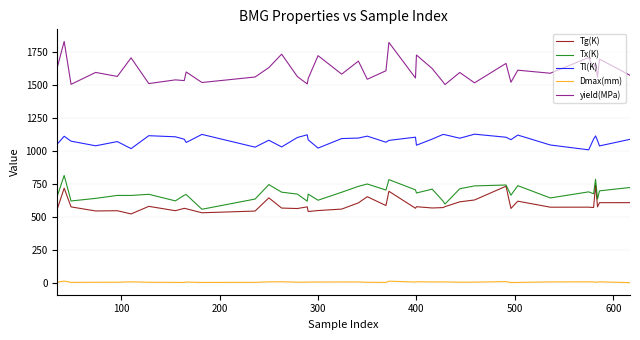

List the series in order of their peak value, lowest first.

Dmax(mm), Tg(K), Tx(K), Tl(K), yield(MPa)